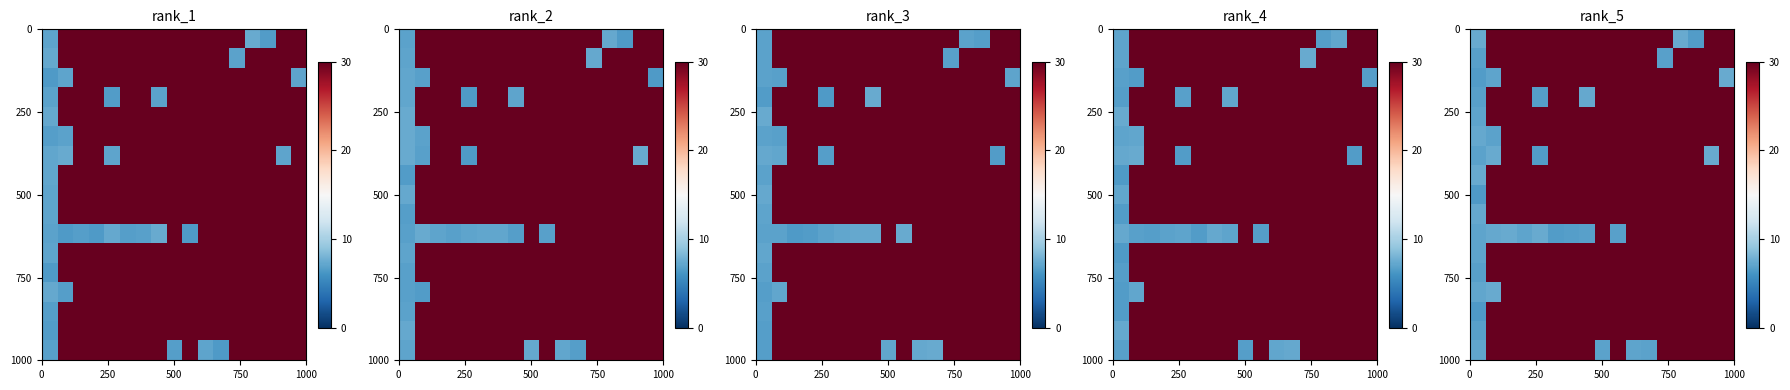

How many data points does each series have?

17